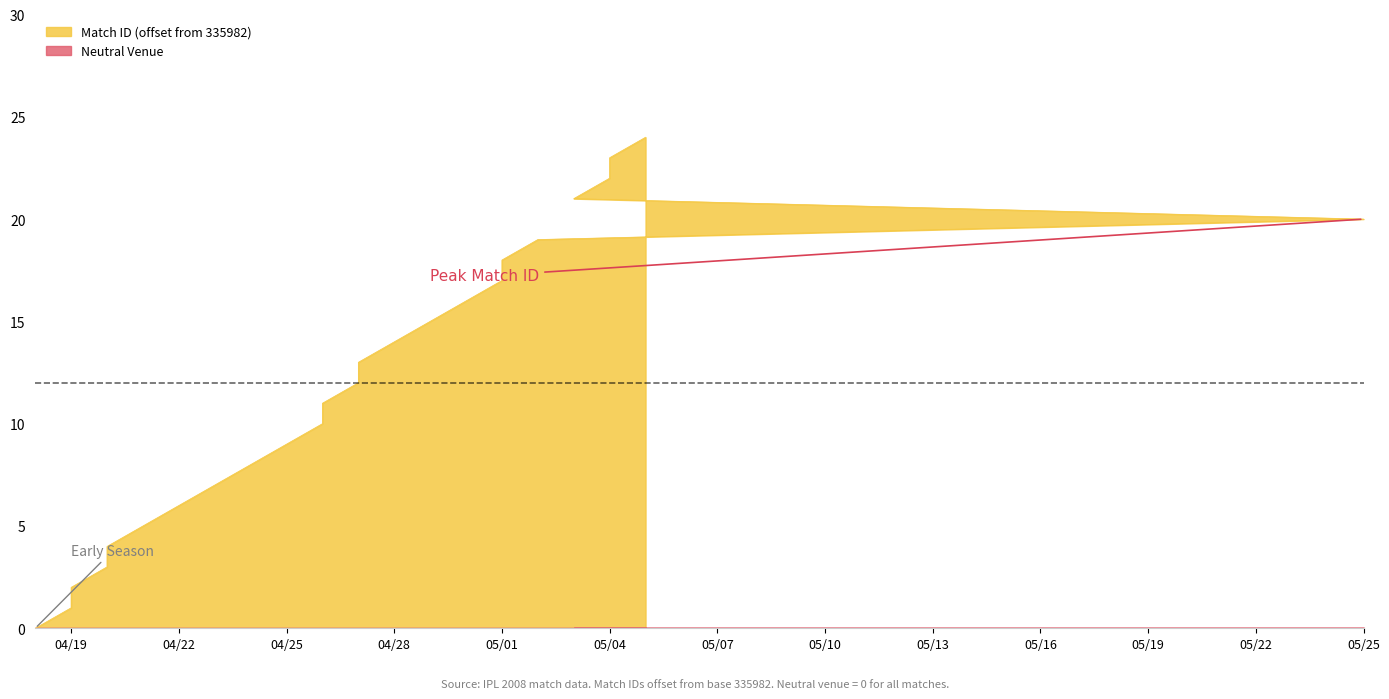

What is the sum of the values at 2008-04-20 and 2008-04-23?

11